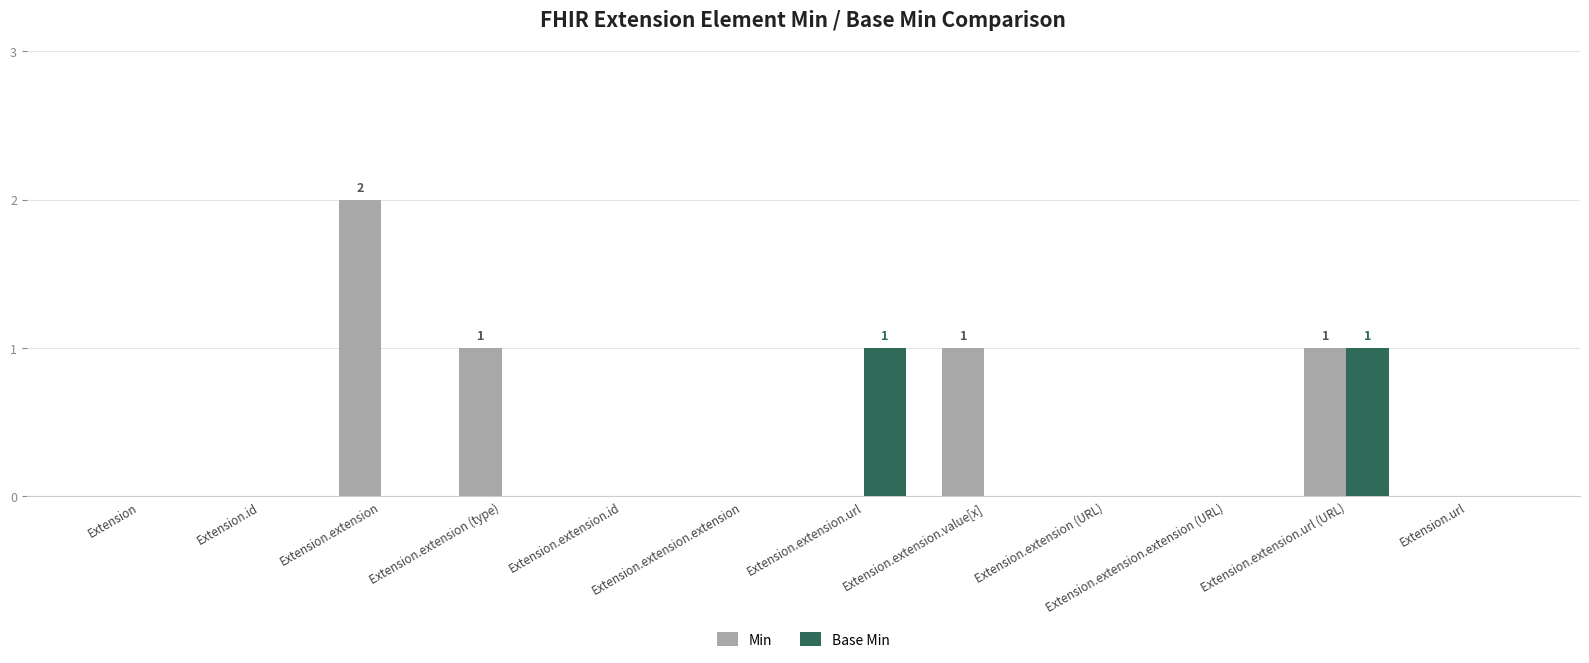

Is the value of Min at Extension.extension greater than the value of Base Min at Extension.id?

Yes